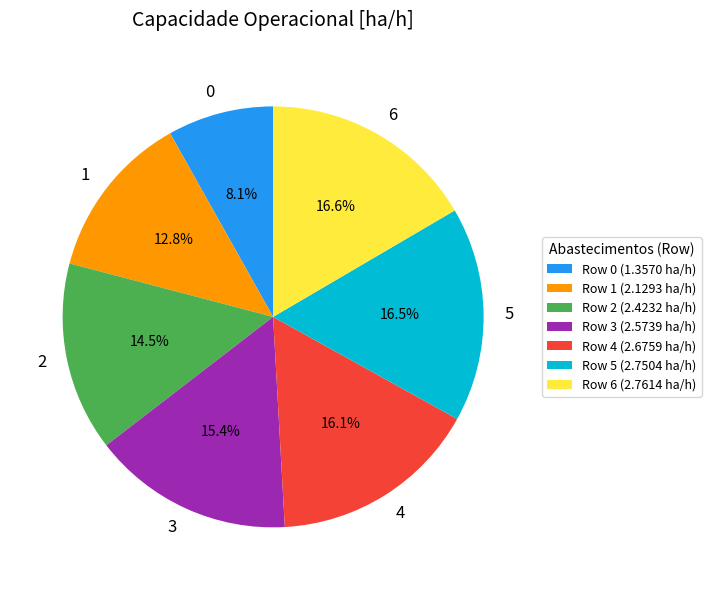

To the nearest percent, what percentage of the pie is 6?

17%